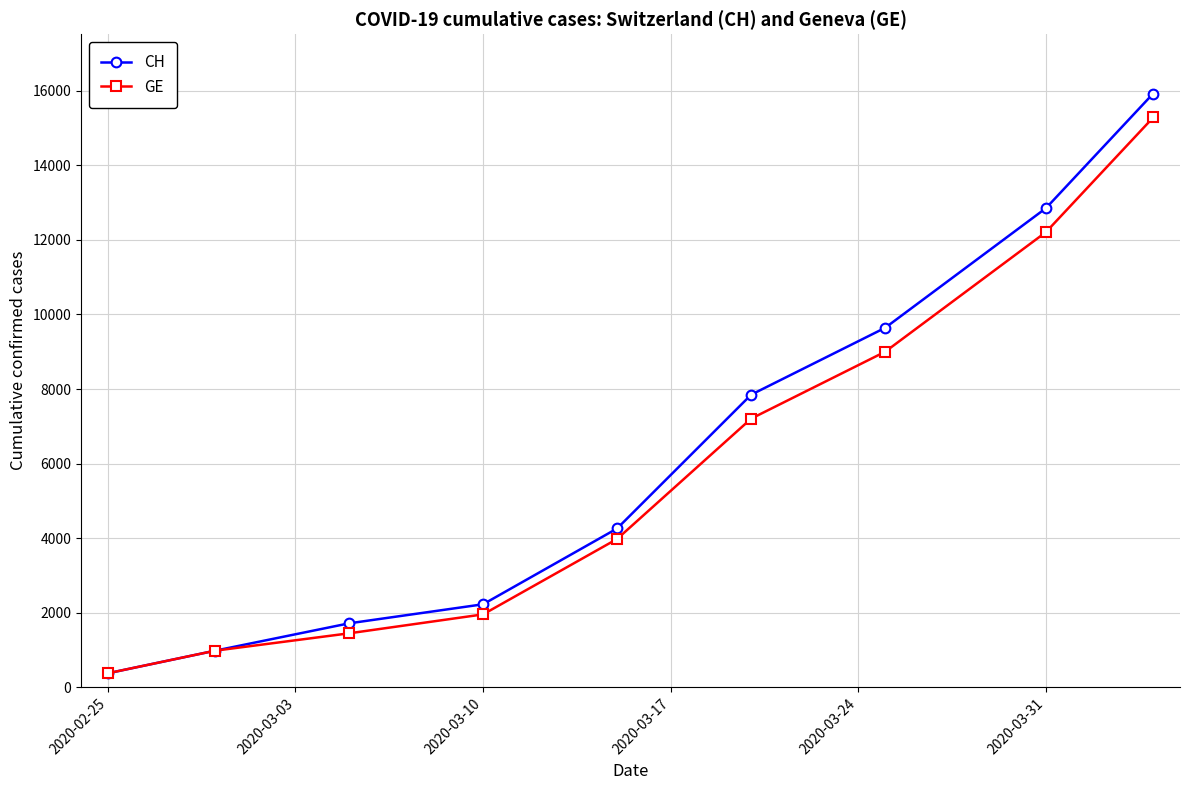

What is the value of the GE point at the 5th from the left?

3978